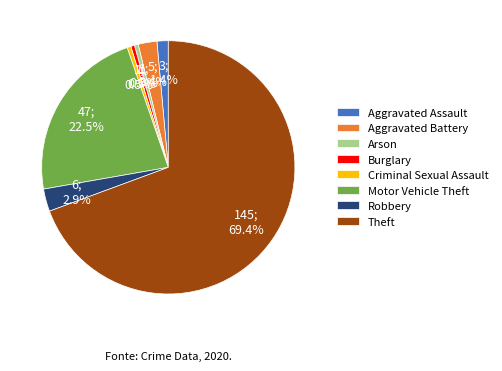

To the nearest percent, what portion does Robbery represent?

3%